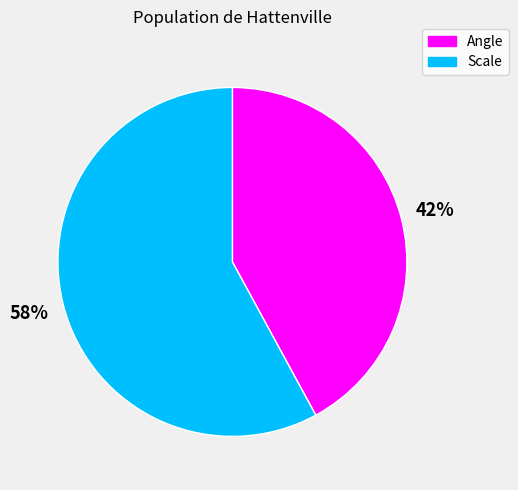

Is the sum of Angle and Scale greater than half?

Yes